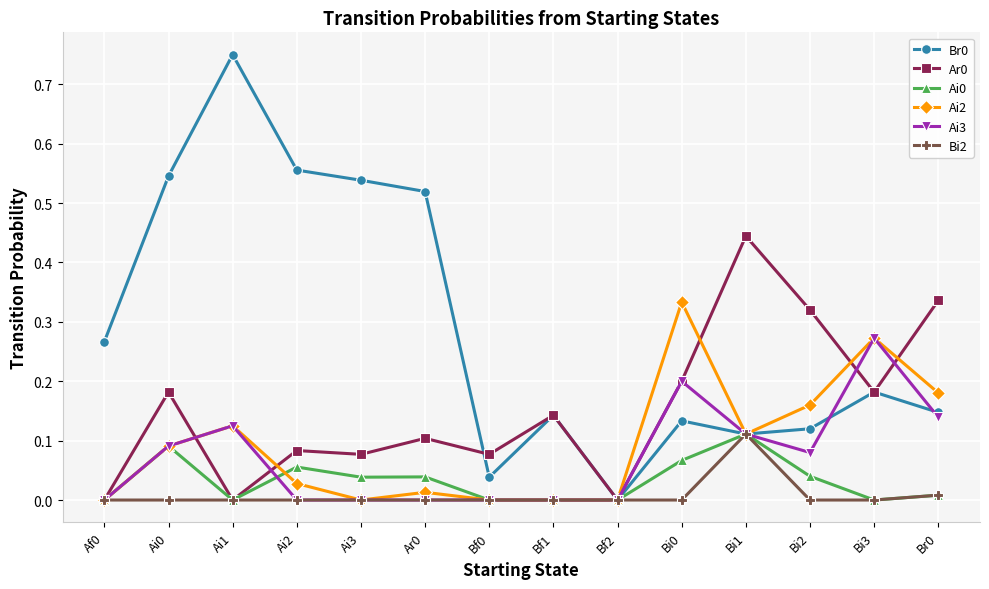

Where is Br0 nearest to the value 0?

Bf2